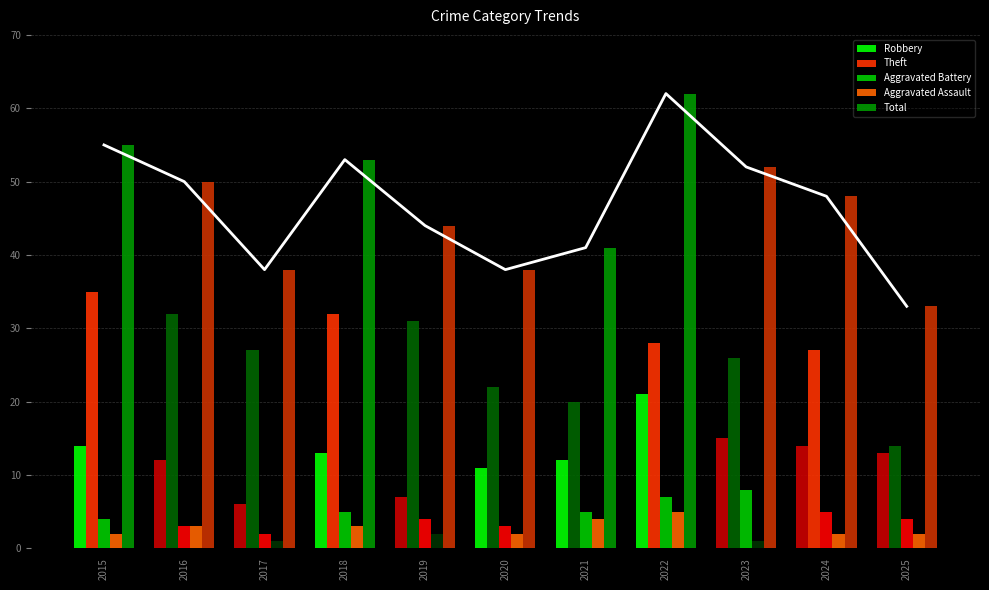

What is the average value of the Aggravated Assault series?

2